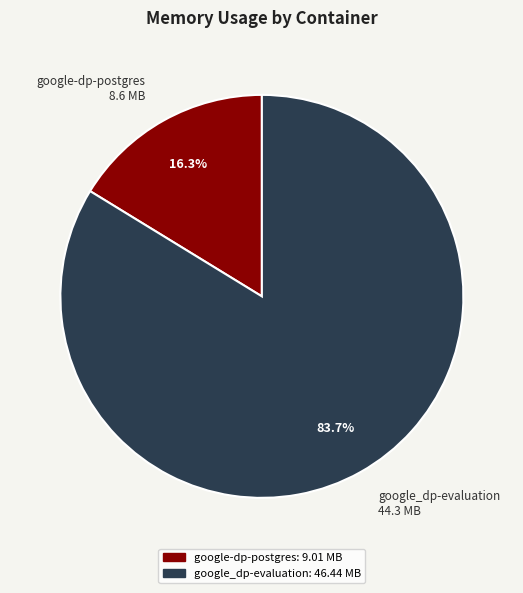

Which has a higher value, google_dp-evaluation or google-dp-postgres?

google_dp-evaluation